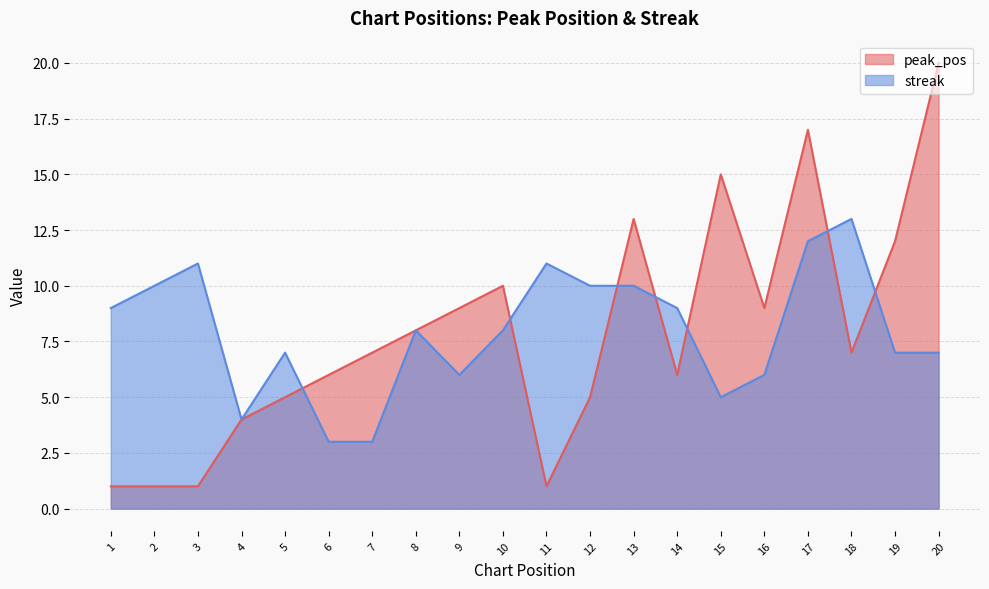

In streak, how many points are lower than both neighbors (excluding endpoints)?

3